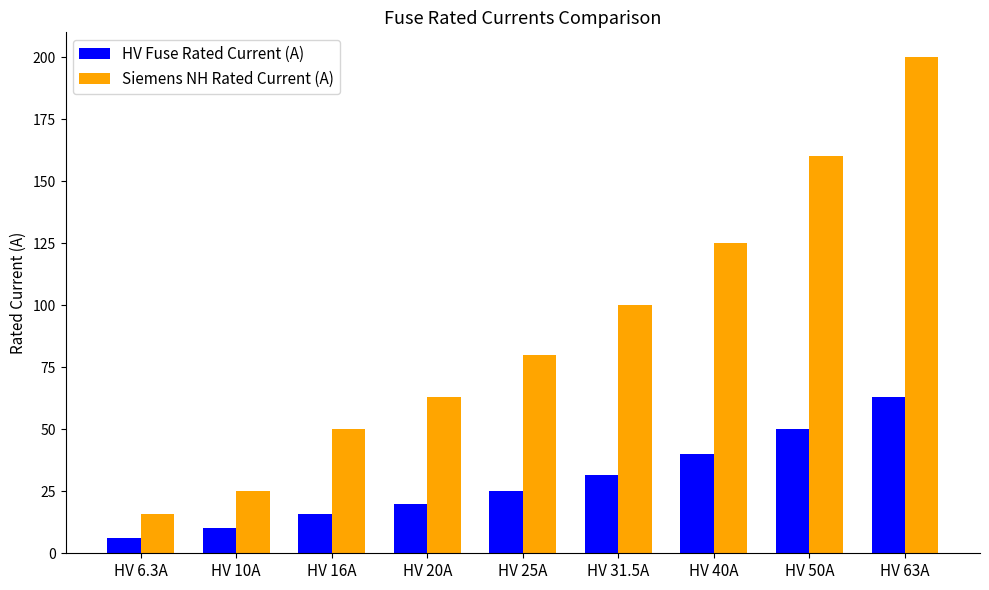

Where is Siemens NH Rated Current (A) nearest to the value 108?

HV 31.5A